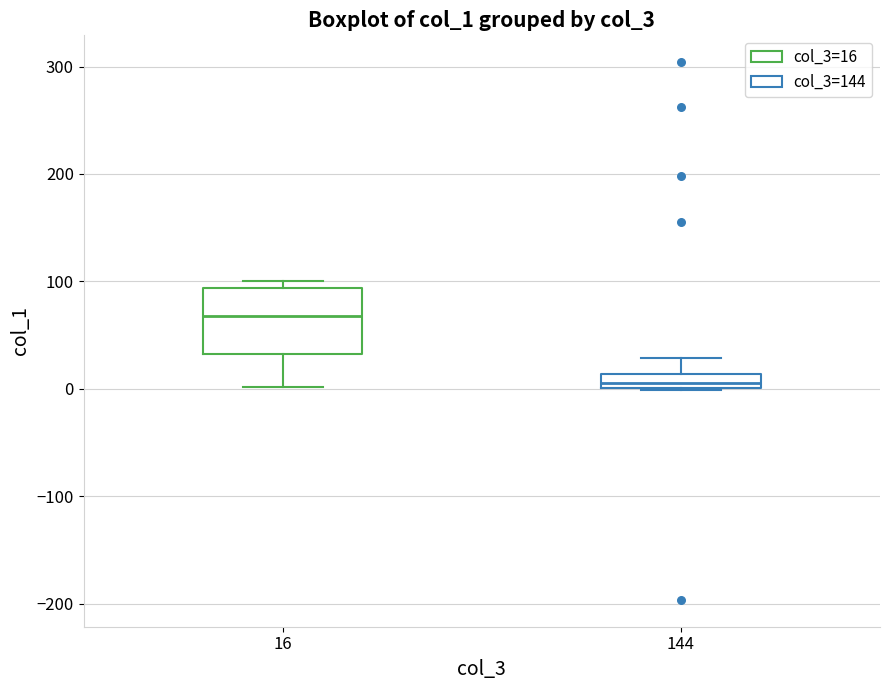

Comparing the boxes themselves (not the whiskers), which one is the tallest?

16